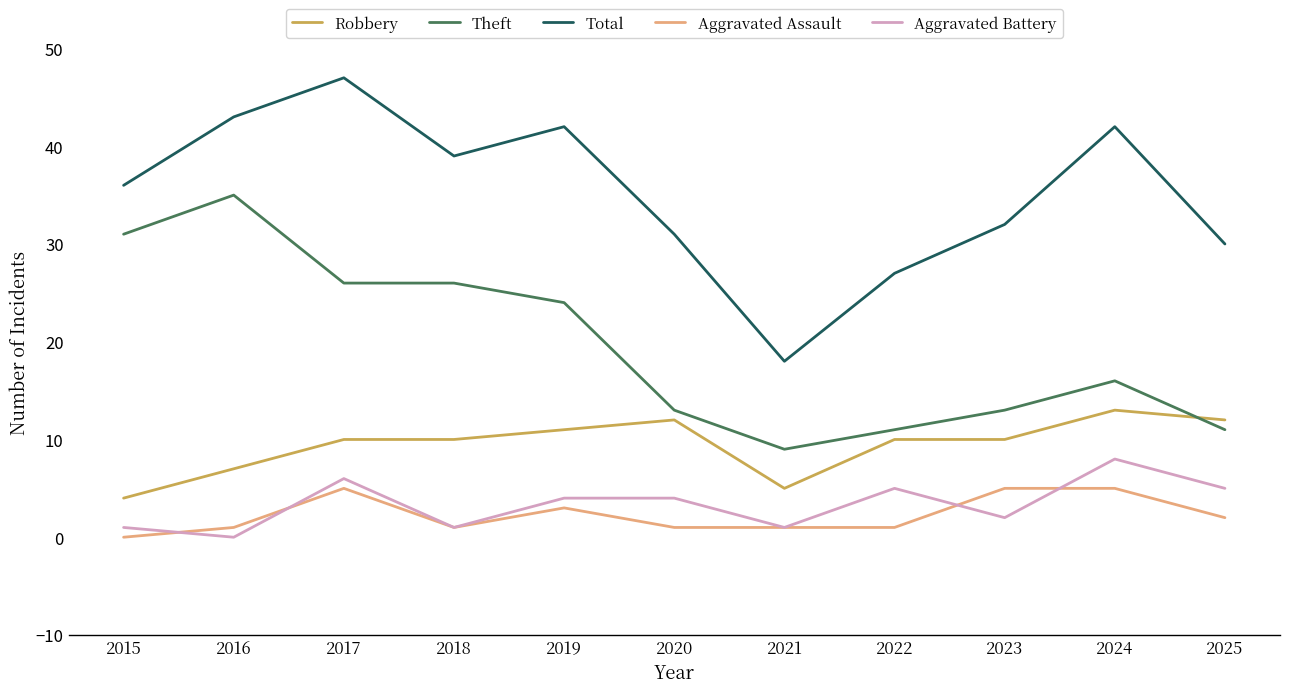

Is this an area chart (filled region under the line)?

No